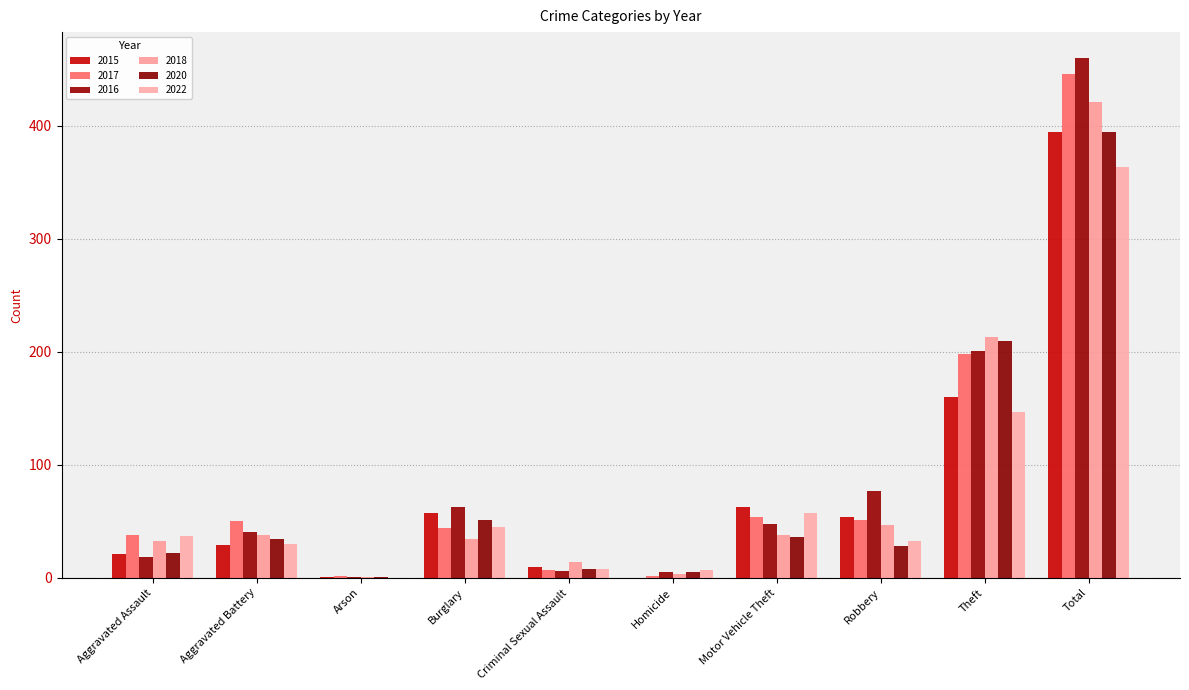

Is it true that 2015 equals 623 at Total?

False